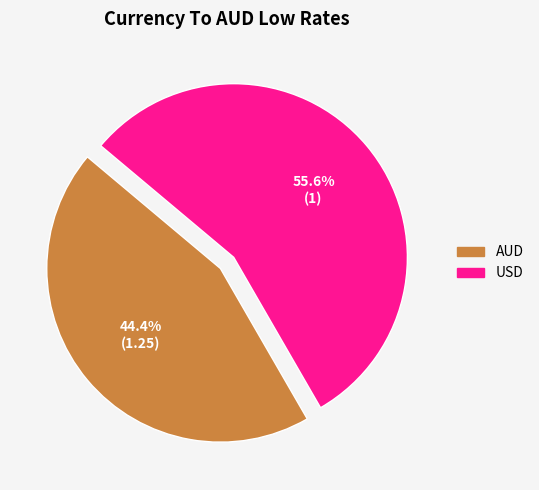

Between AUD and USD, which is larger?

USD